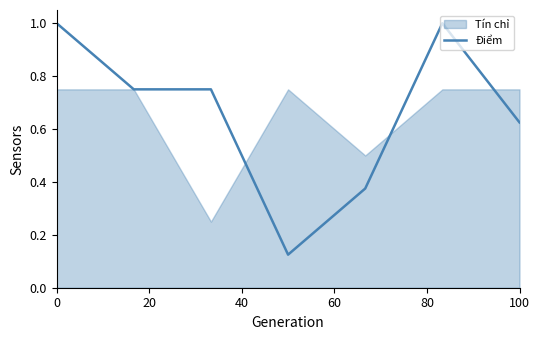

Read the value at 0.

1.0